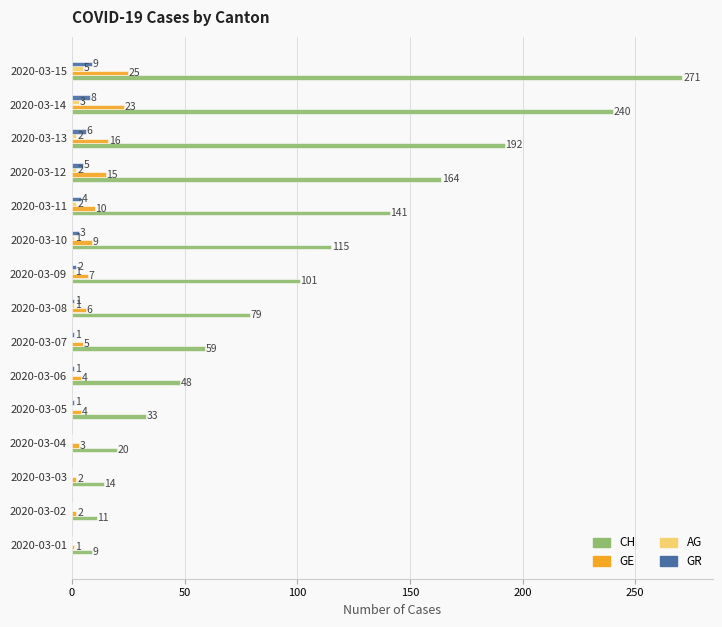

True or false: CH has a value of 9 at 2020-03-01.

True